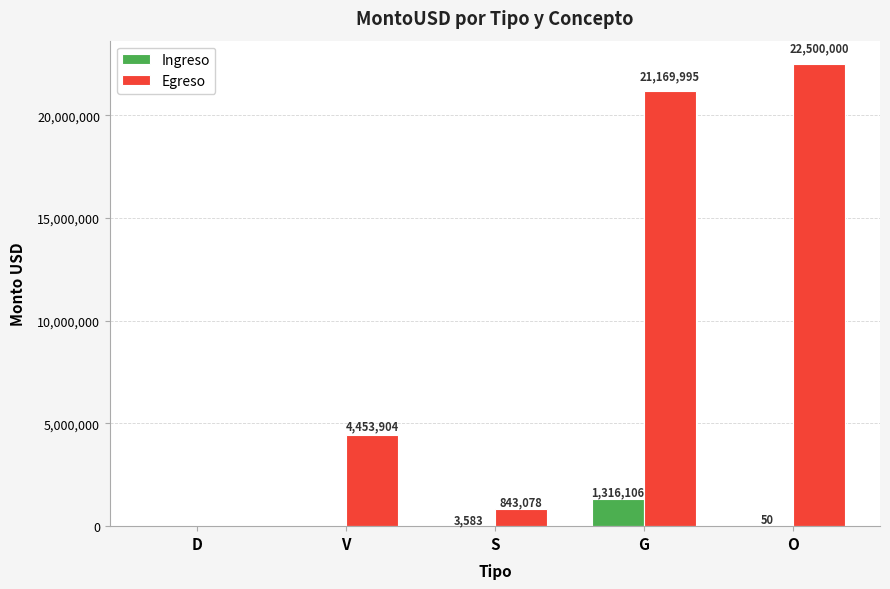

At which label does Egreso reach its peak?

O